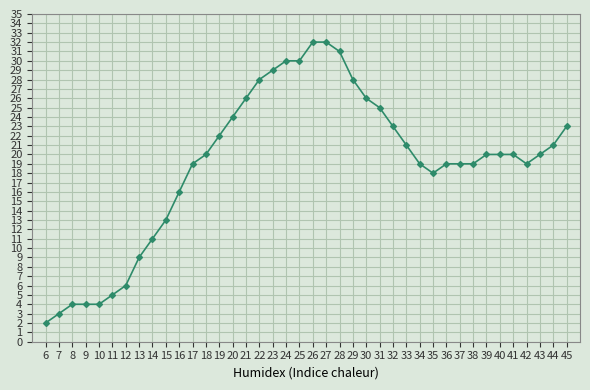

Reading left to right, transcribe all the data shown in this chart.

6=2	7=3	8=4	9=4	10=4	11=5	12=6	13=9	14=11	15=13	16=16	17=19	18=20	19=22	20=24	21=26	22=28	23=29	24=30	25=30	26=32	27=32	28=31	29=28	30=26	31=25	32=23	33=21	34=19	35=18	36=19	37=19	38=19	39=20	40=20	41=20	42=19	43=20	44=21	45=23